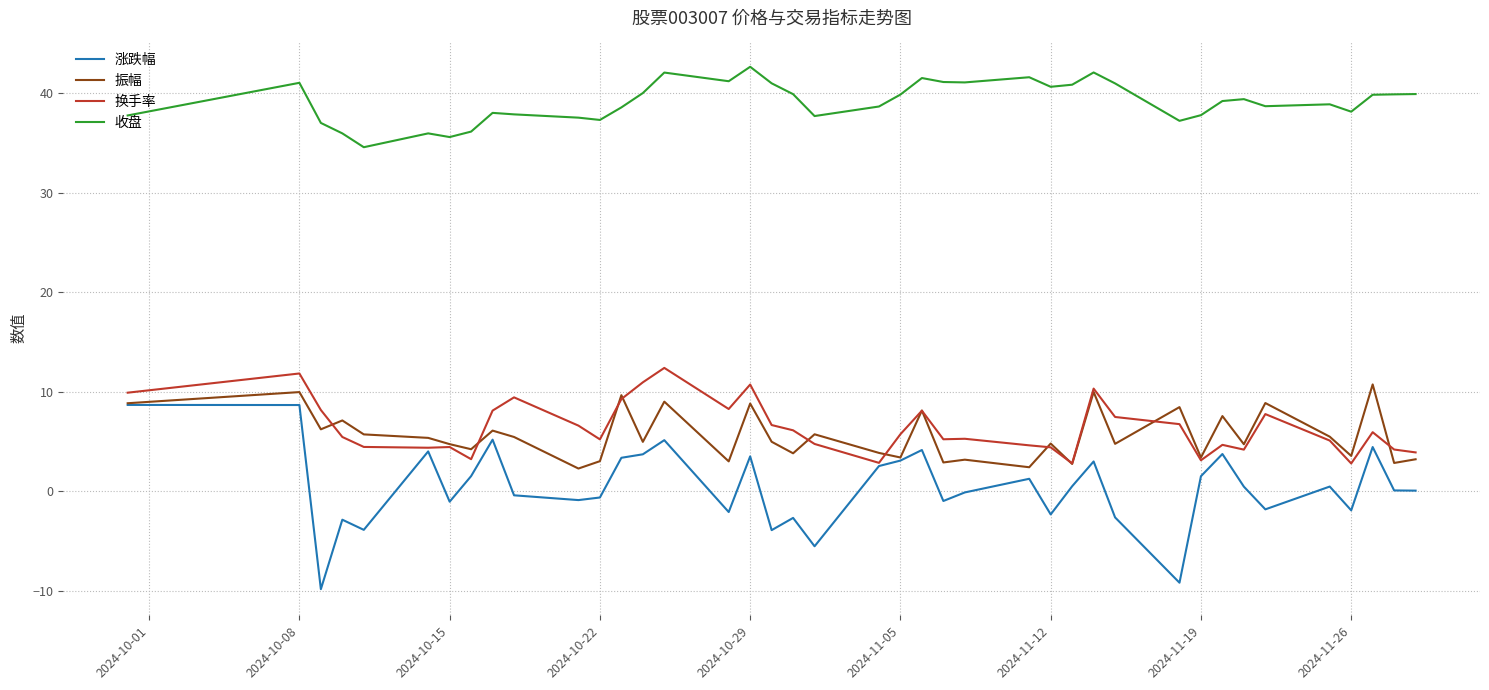

What is the lowest value of the 换手率 series?

2.8